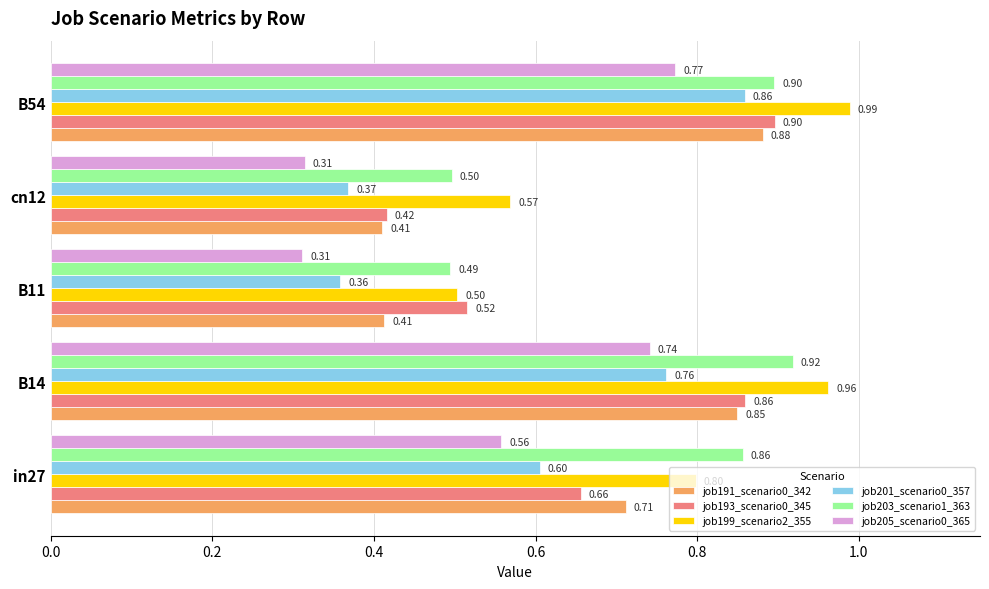

What is the difference between the job201_scenario0_357 values at cn12 and B54?

0.5